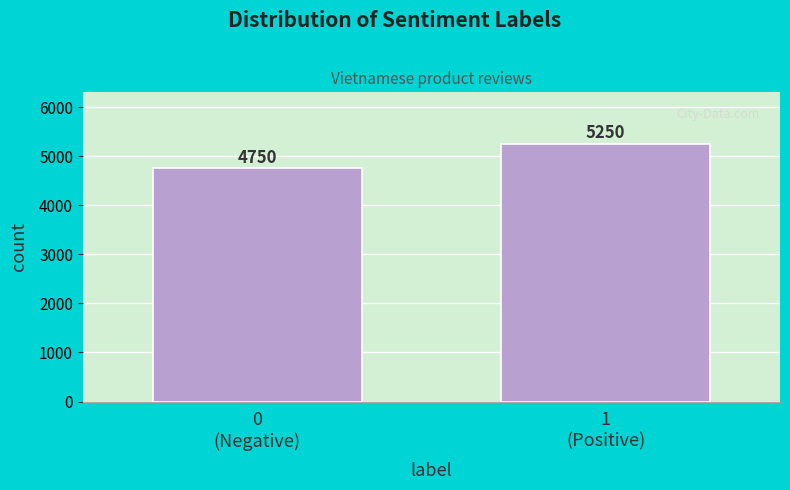

Reading left to right, list all the values displayed in this chart.

4750	5250